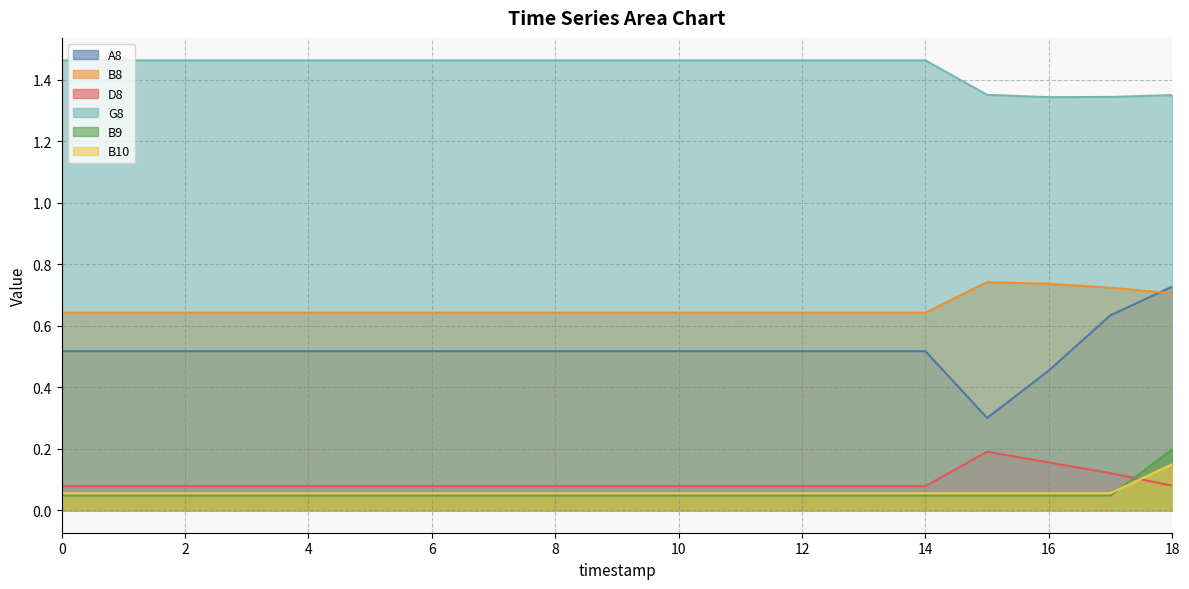

In D8, how many points are higher than both neighbors (excluding endpoints)?

1